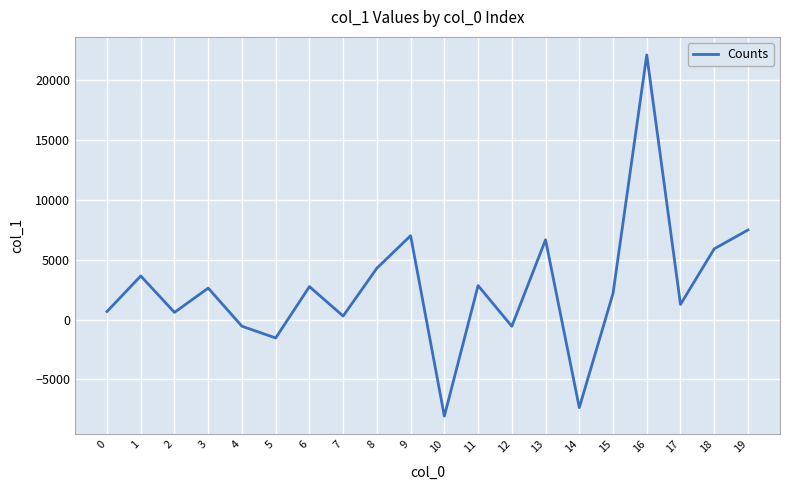

What is the maximum value shown in the chart?

22085.4